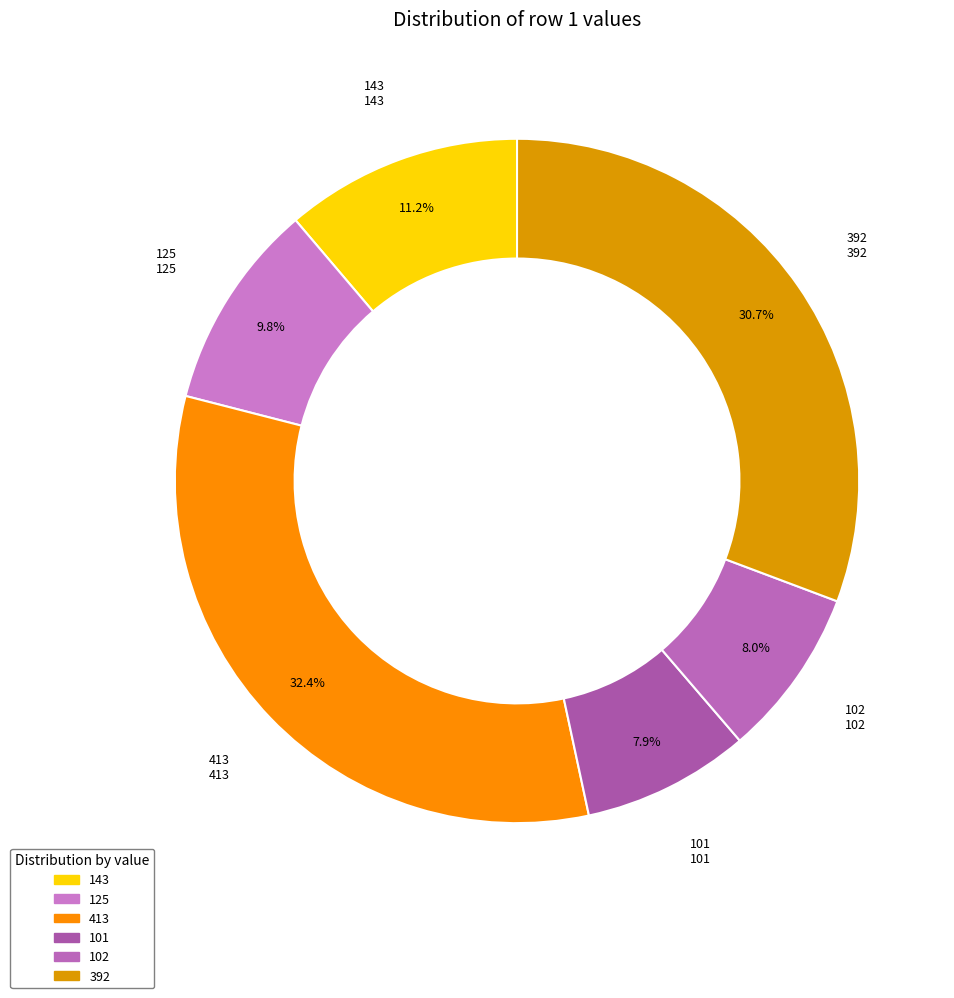

Which slice is the largest?

413